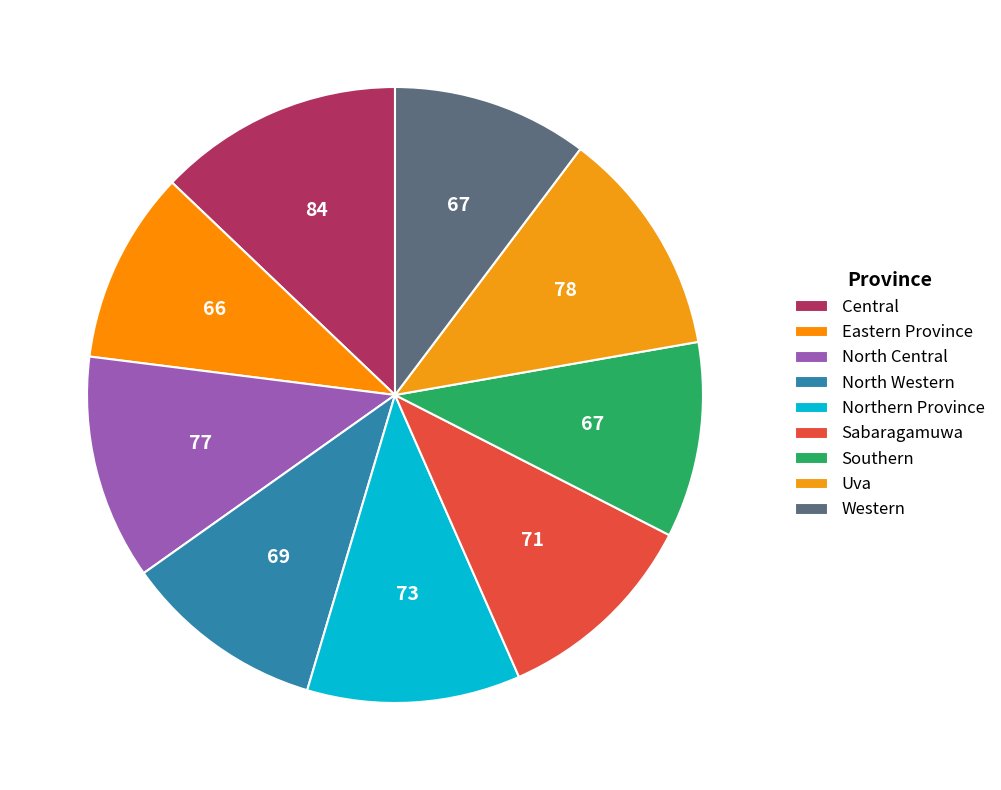

Does Western represent more than half of the total?

No